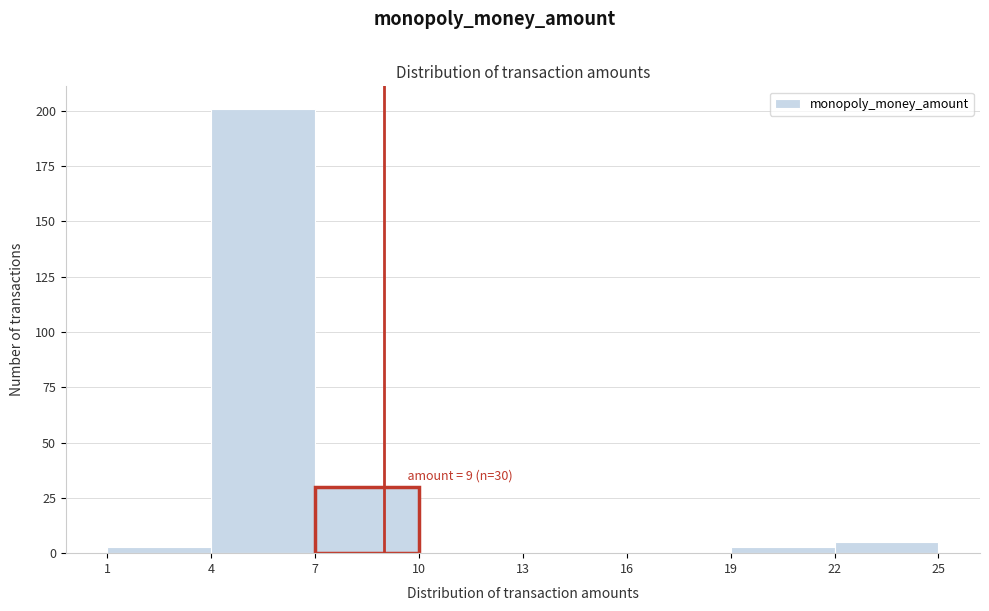

Which range on the x-axis has the tallest bar?

4 to 7